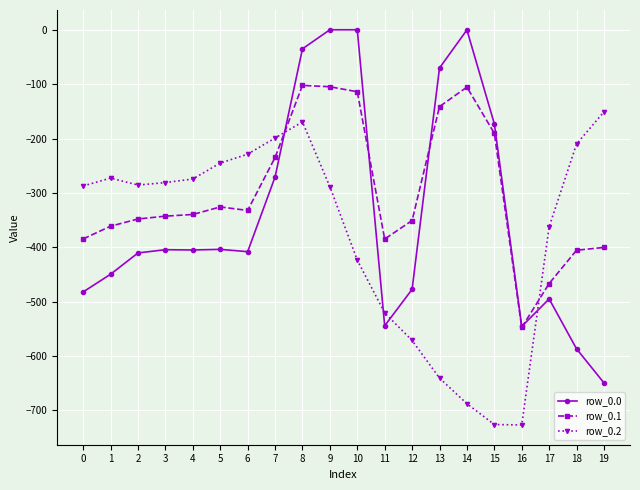

At which label is row_0.2 closest to -438?

10